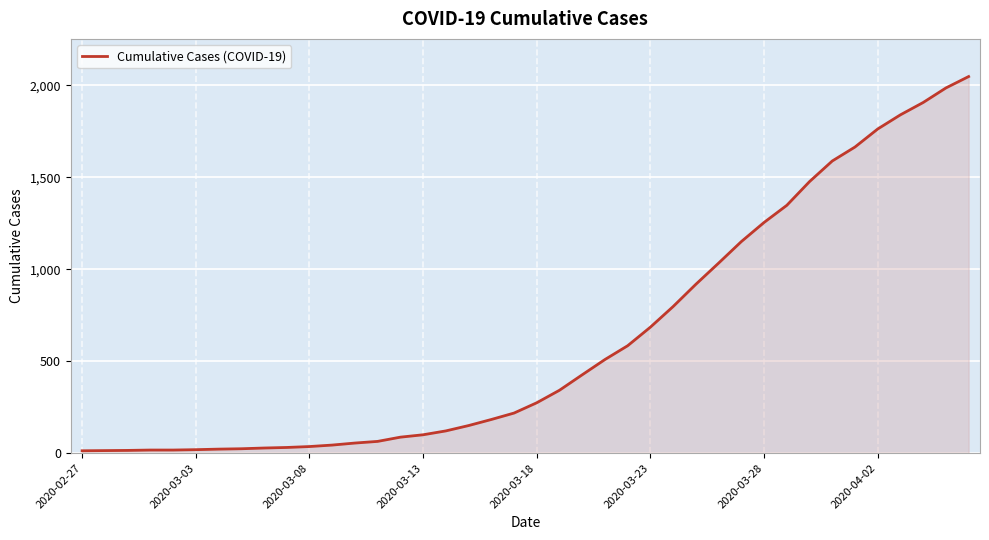

What is the maximum value shown in the chart?

2047